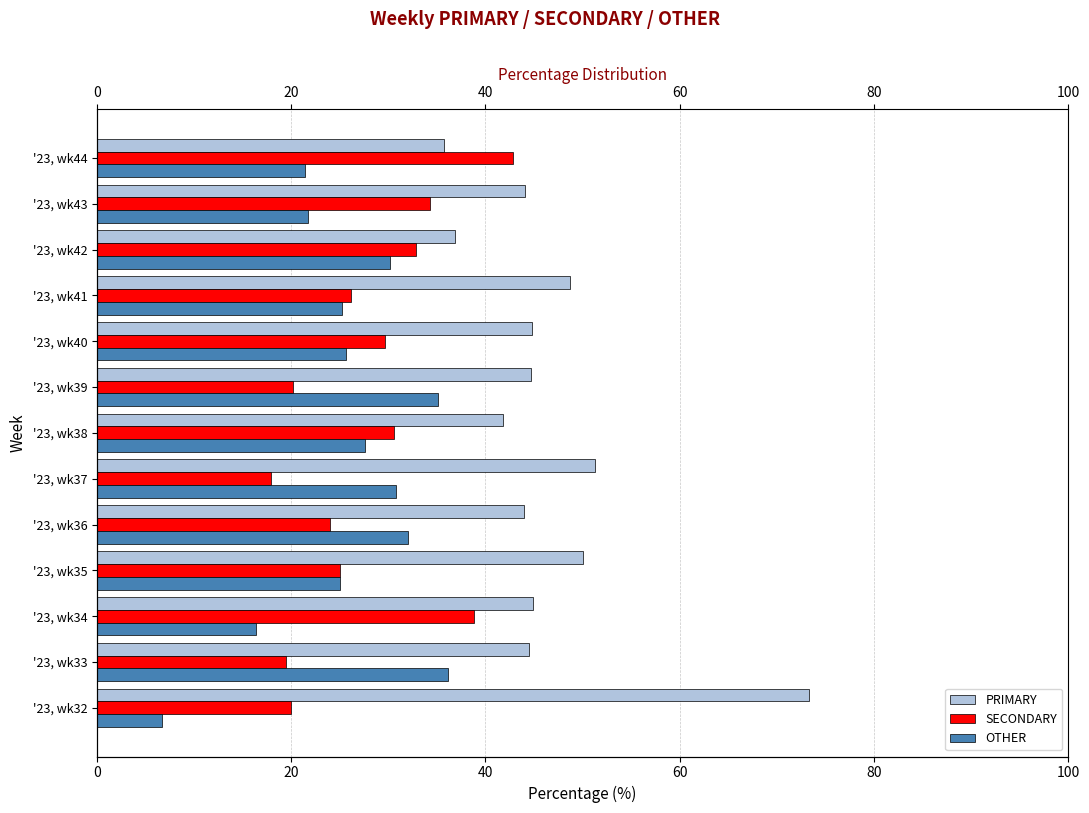

What is the value of the PRIMARY bar at the 5th from the left?

44.0